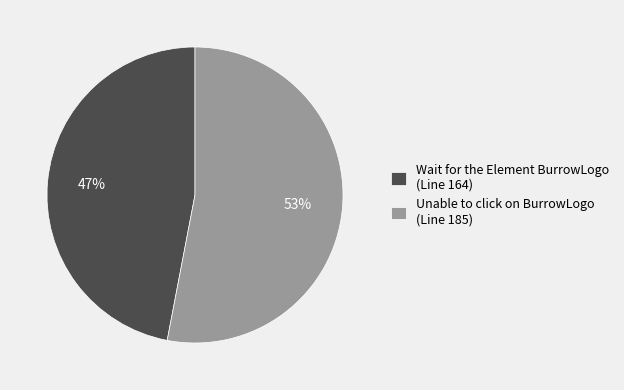

What is the ratio of the value at Unable to click on BurrowLogo (Line 185) to the value at Wait for the Element BurrowLogo (Line 164)?

1.1